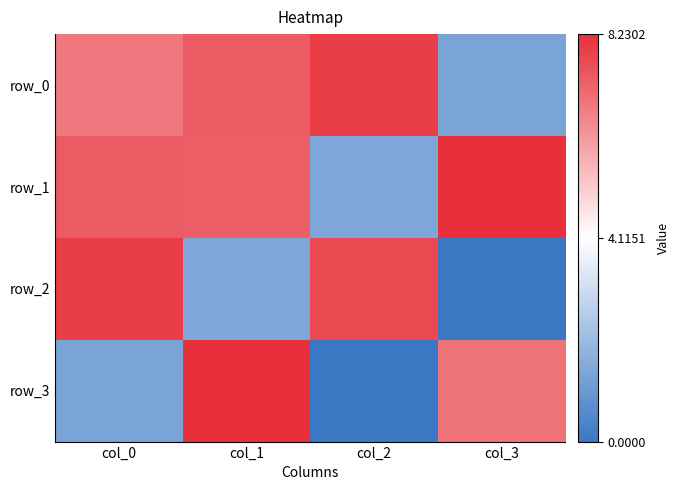

Which category has the highest value across all series?

col_3